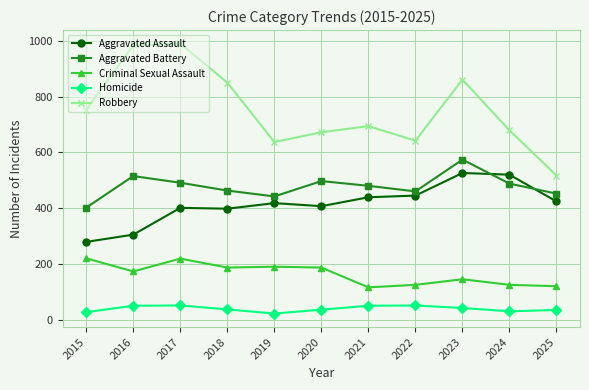

True or false: Robbery has a value of 833 at 2025.

False